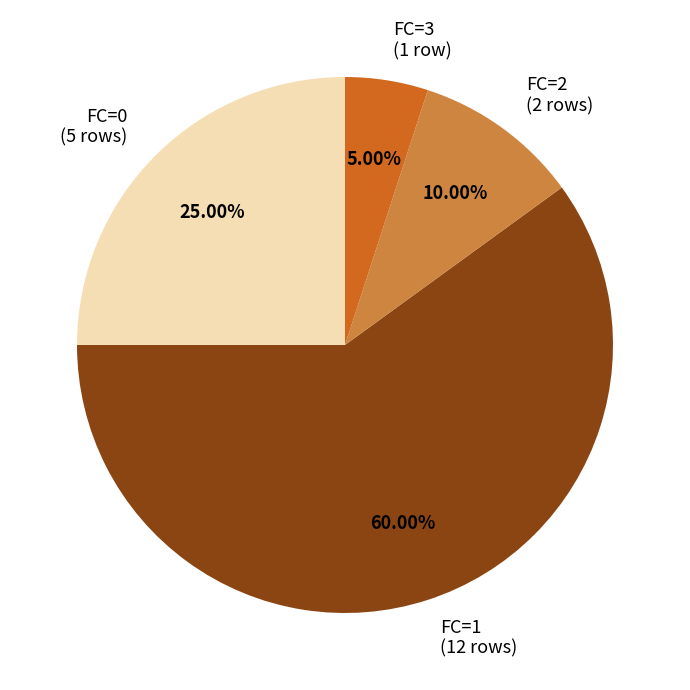

What is the majority slice?

FC=1 (12 rows)